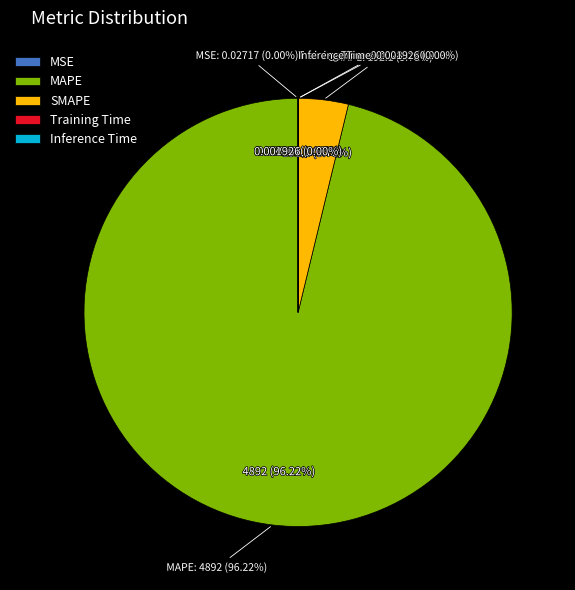

Which category has the biggest portion of the pie?

MAPE